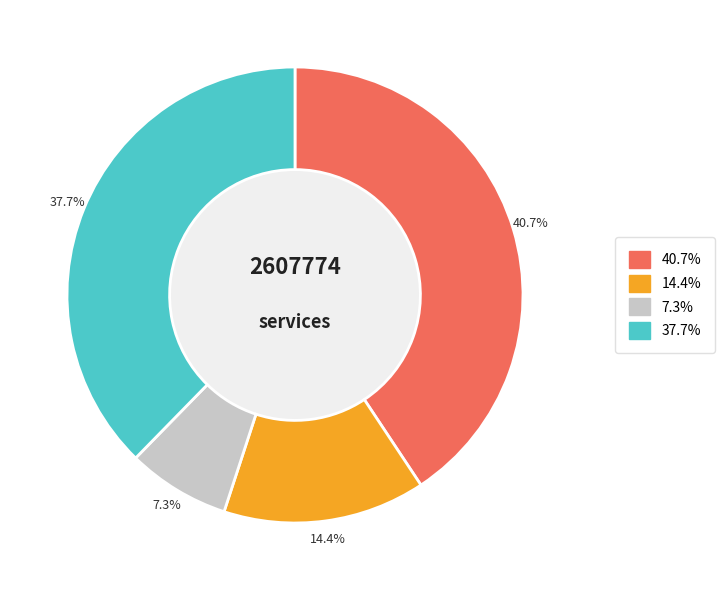

Is there a majority slice in this chart?

No